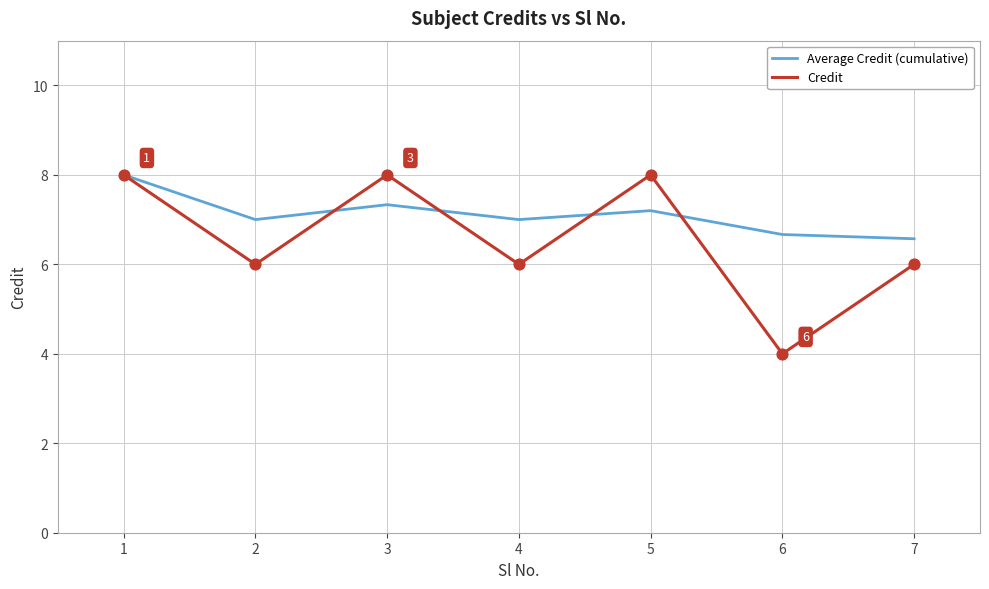

At how many categories does at least one series exceed 4?

7